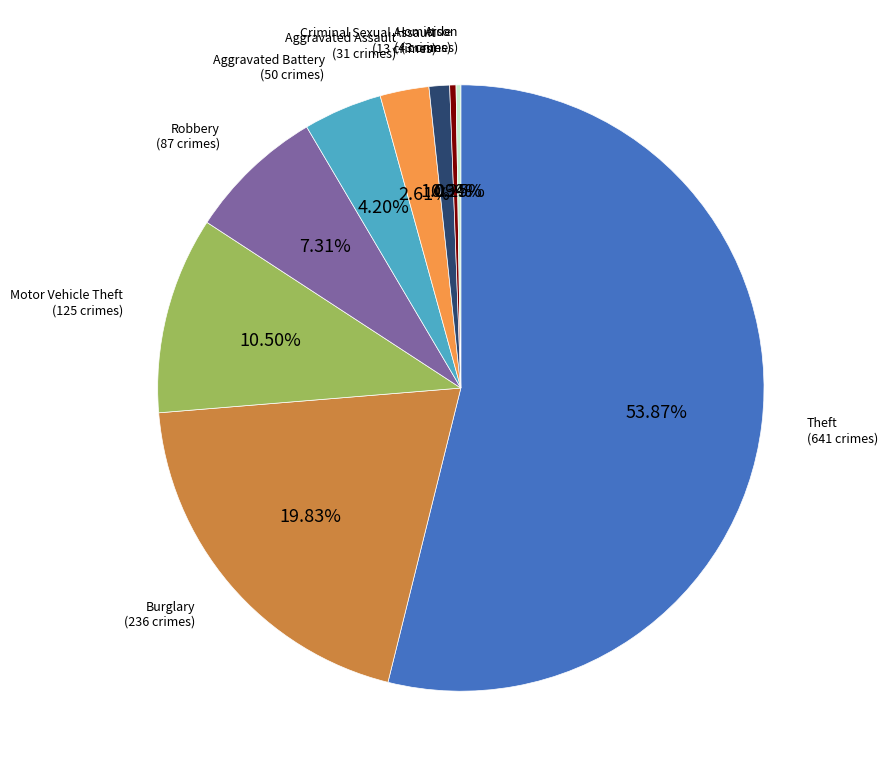

Which slice is the largest?

Theft